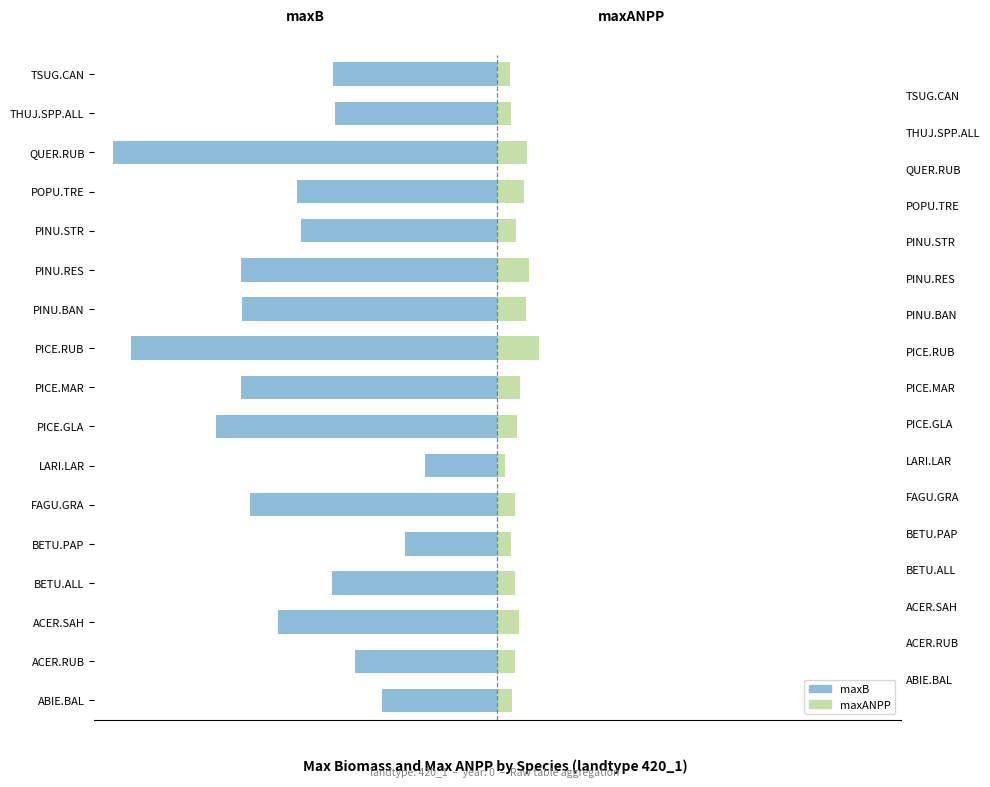

Rank the series at 0 from lowest to highest value.

maxB, maxANPP